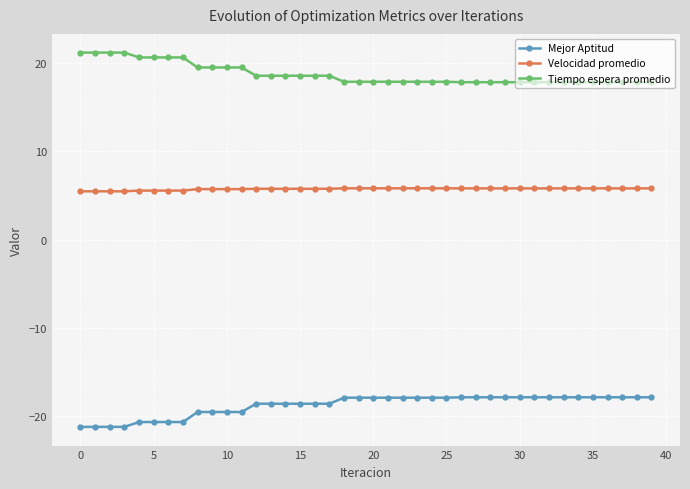

What is the difference between the maximum and second lowest values in the Mejor Aptitud series?

3.4